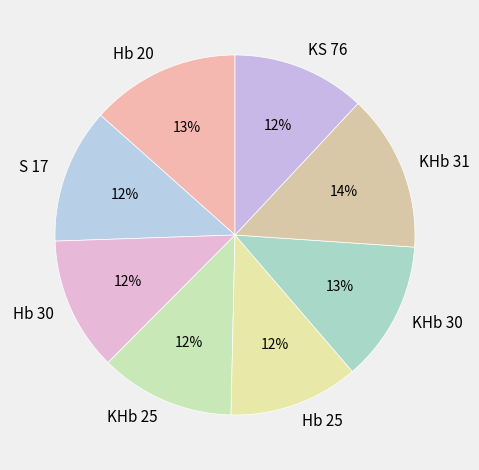

What is the largest slice in the pie chart?

KHb 31